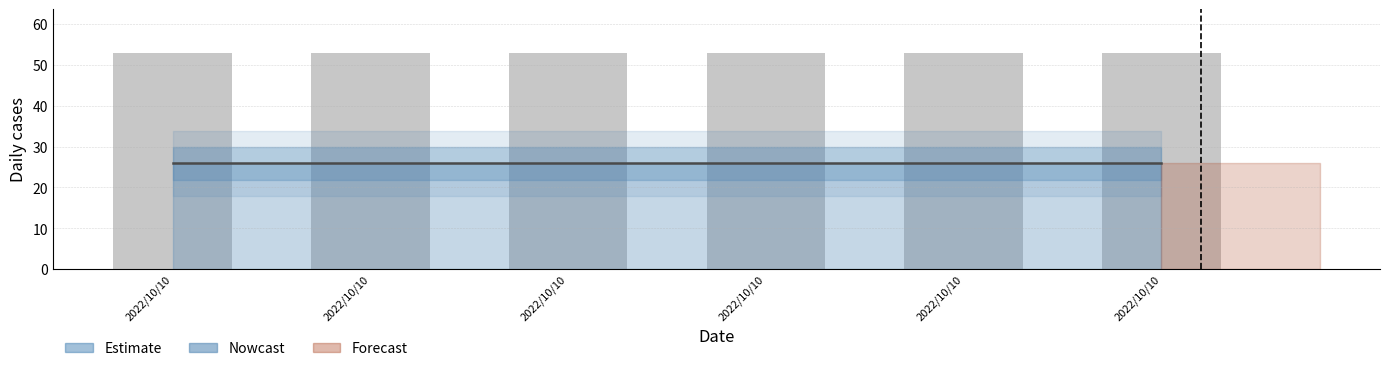

Which has a higher value, 2022/10/10 or 2022/10/10?

2022/10/10